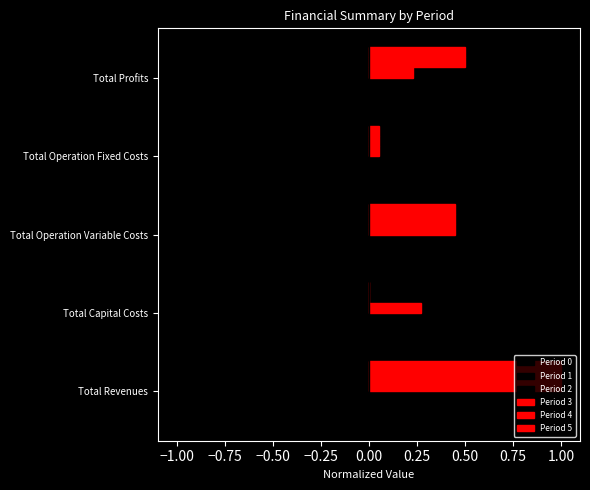

How many series are shown in this chart?

6